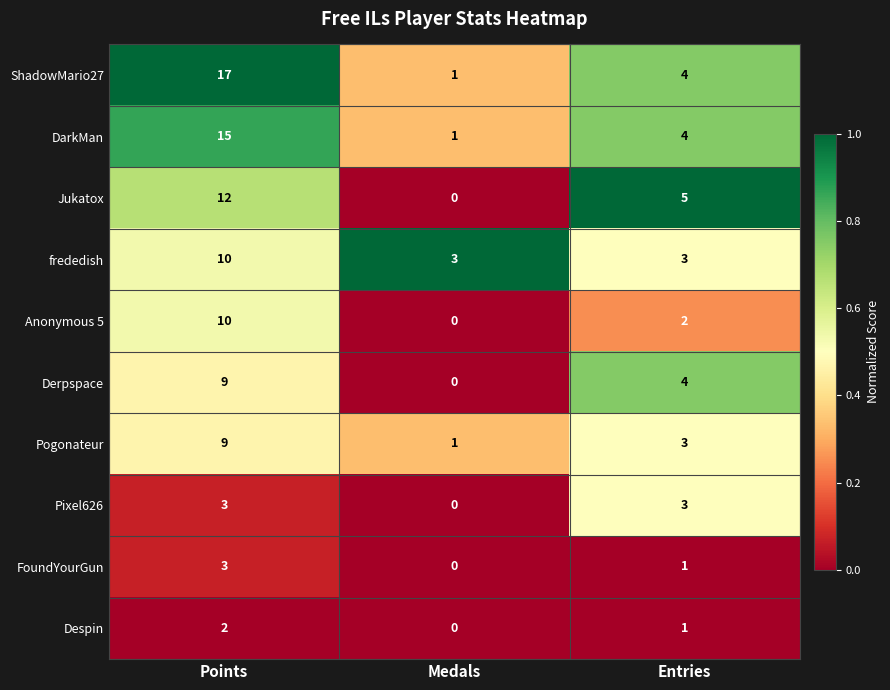

Is the value of Jukatox at Entries greater than the value of Anonymous 5 at Medals?

Yes